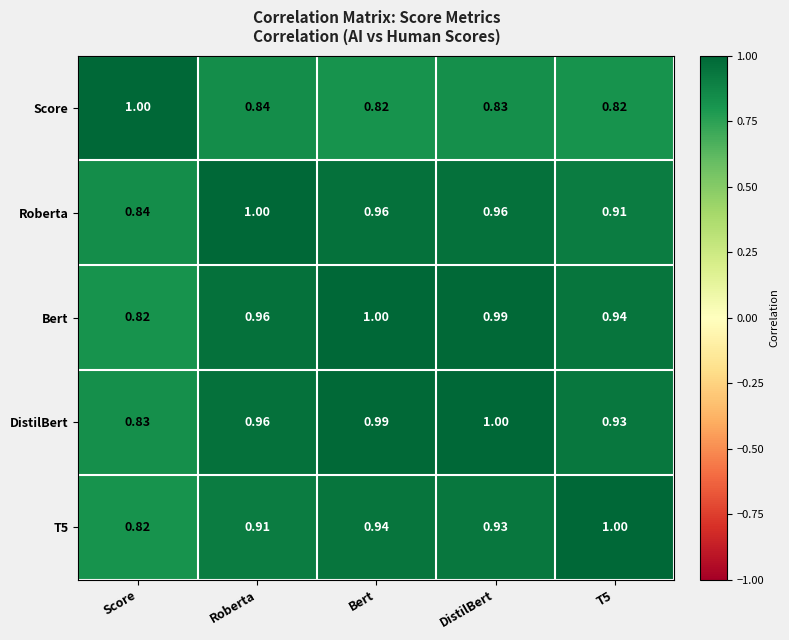

At which label does Bert reach its minimum?

Score